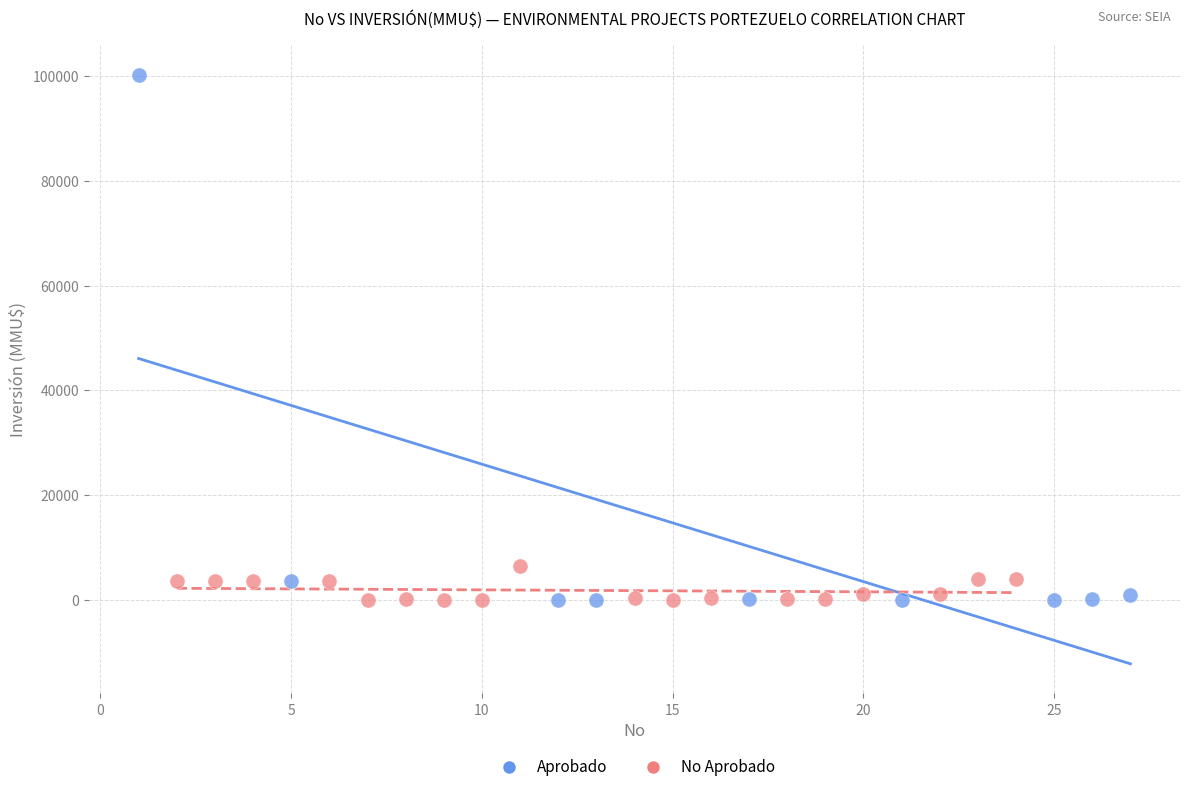

Which series reaches the maximum Y coordinate?

Aprobado